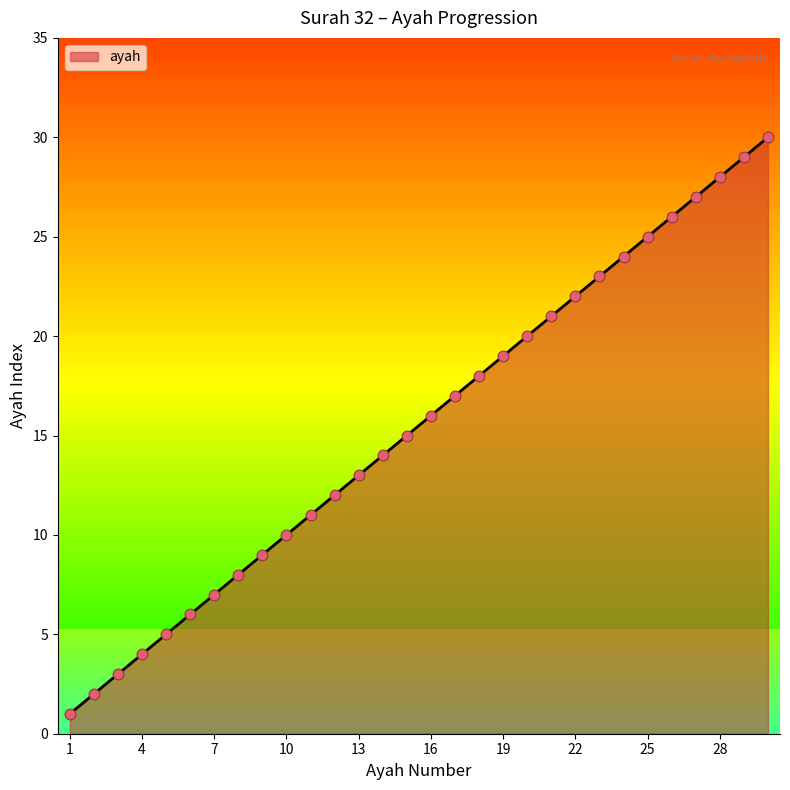

What is the difference between the maximum and minimum values?

29